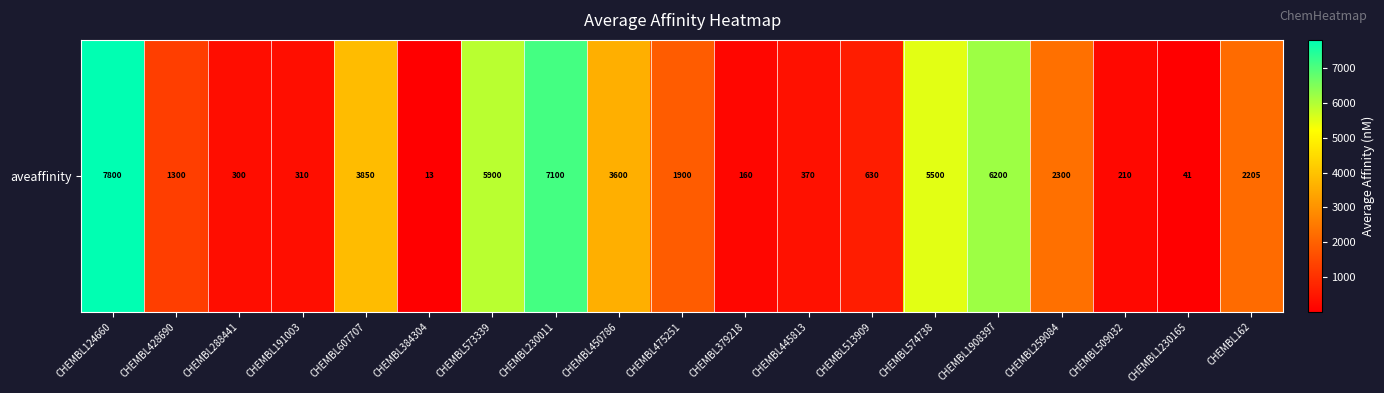

What is the change in value from CHEMBL230011 to CHEMBL445813?

-6730